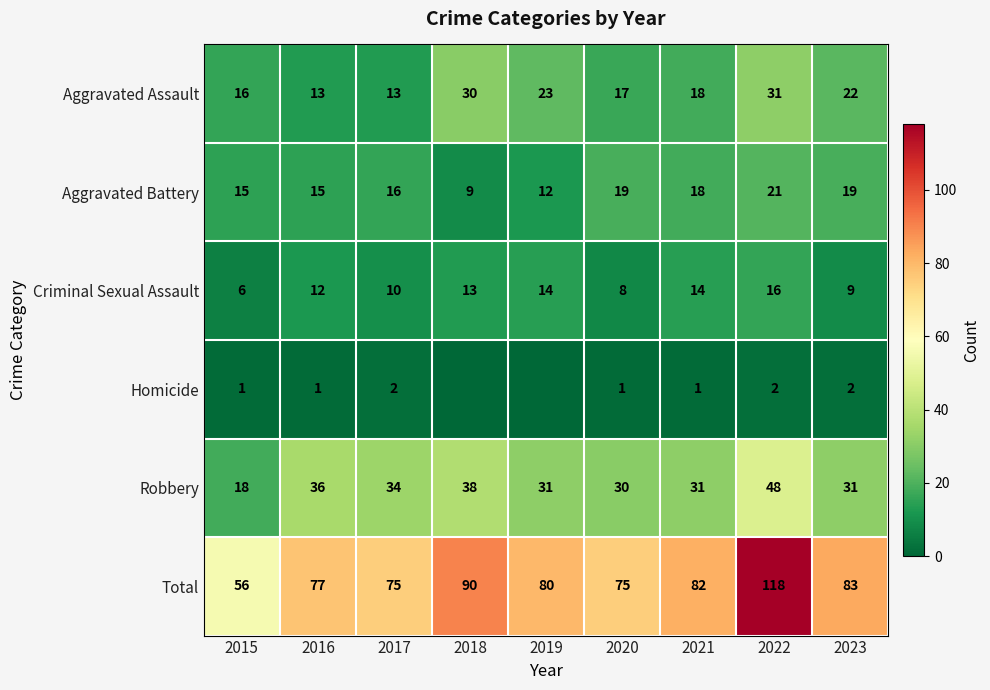

Read the Total value at 2019.

80